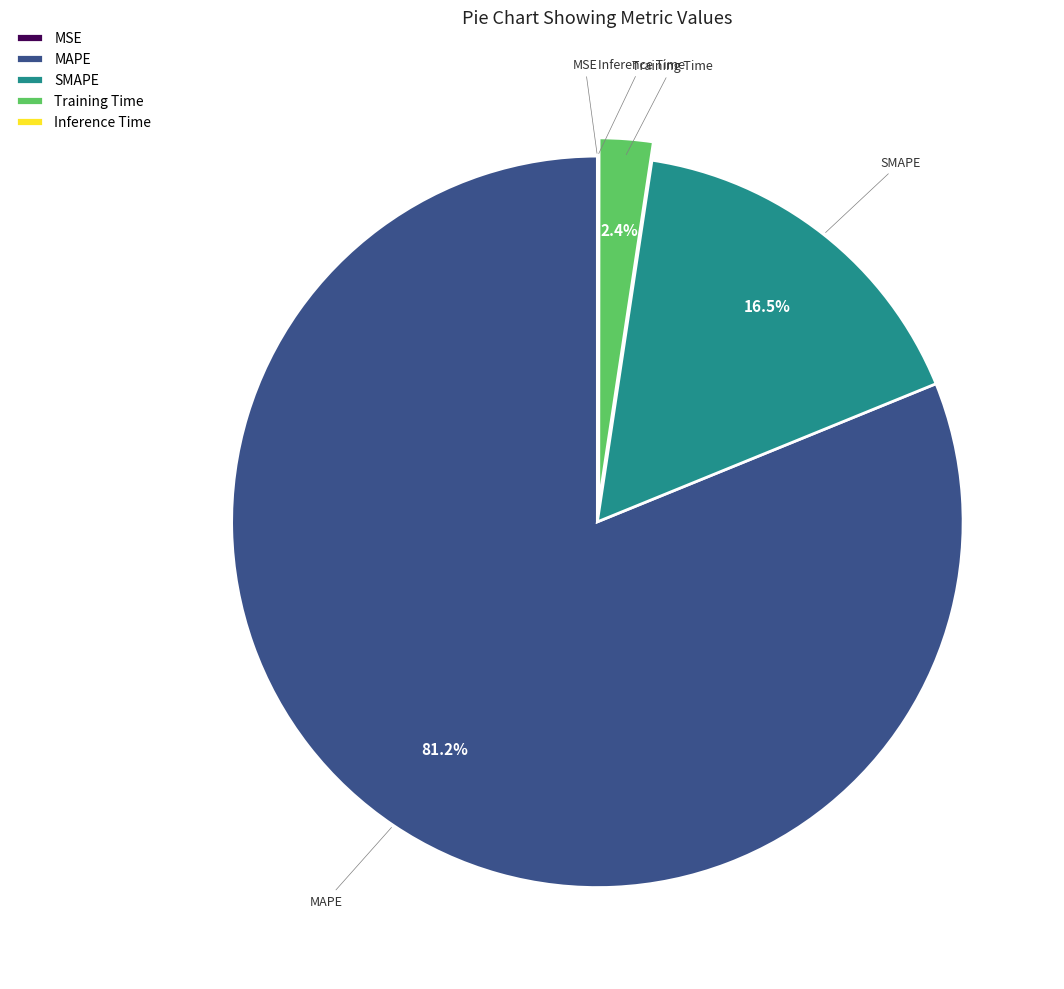

What is the majority slice?

MAPE